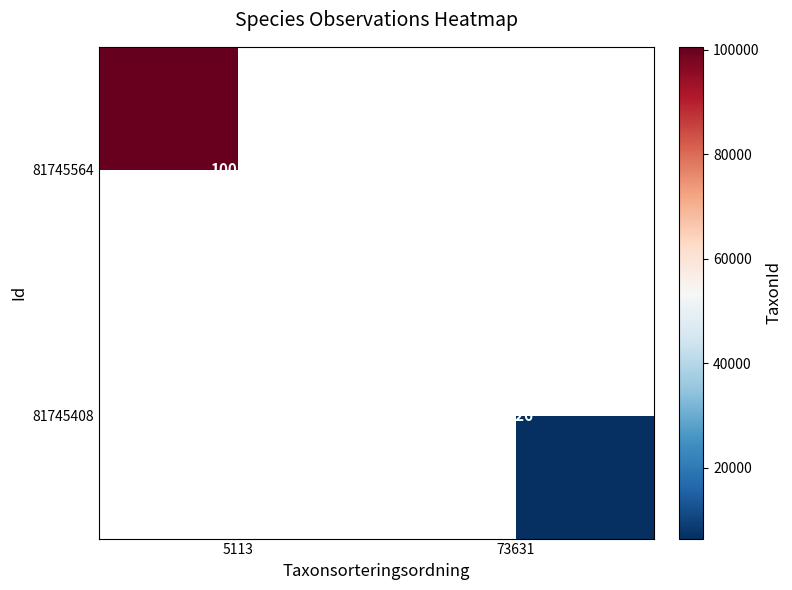

The 81745408 series shows 3926 at 73631. True or false?

False